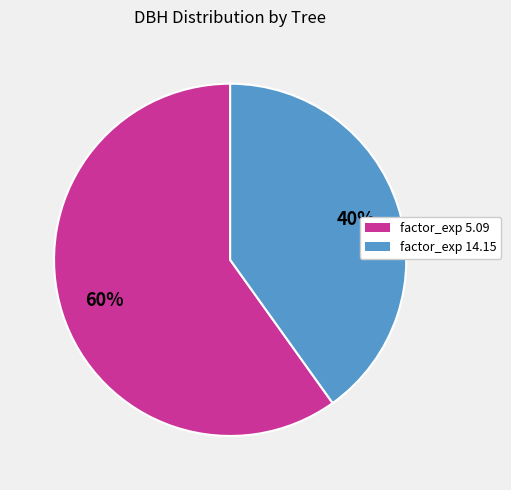

Is there a majority slice in this chart?

Yes